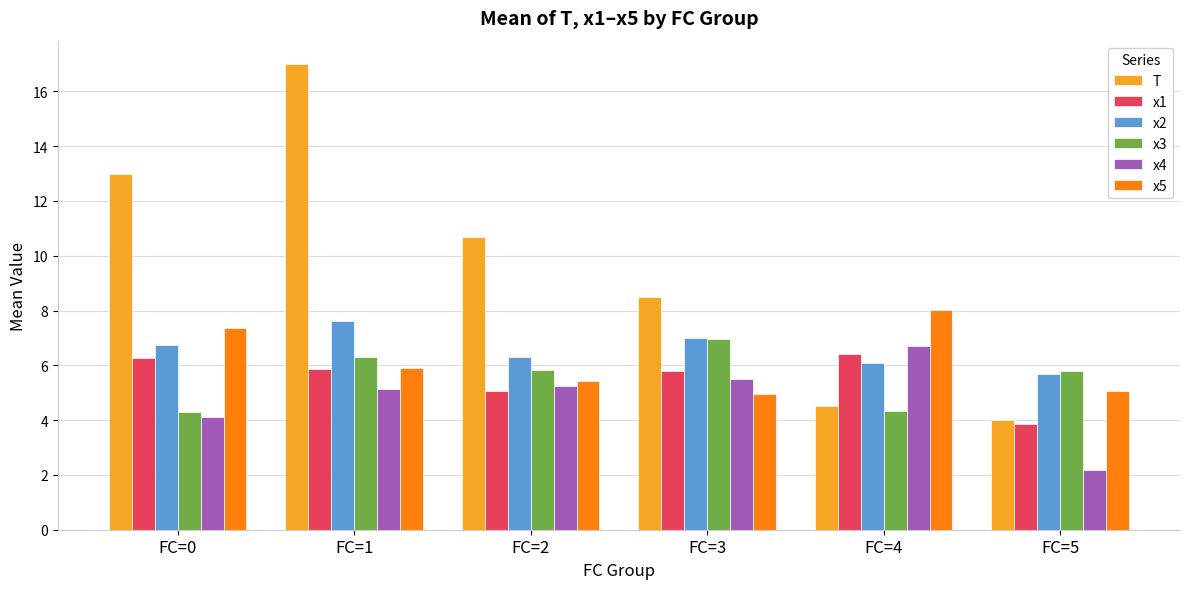

Reading left to right, what are all the values shown in this chart?

T: 13.0	17.0	10.7	8.5	4.5	4.0
x1: 6.3	5.8	5.1	5.8	6.4	3.9
x2: 6.8	7.6	6.3	7.0	6.1	5.7
x3: 4.3	6.3	5.8	6.9	4.3	5.8
x4: 4.1	5.1	5.2	5.5	6.7	2.2
x5: 7.4	5.9	5.4	4.9	8.0	5.1